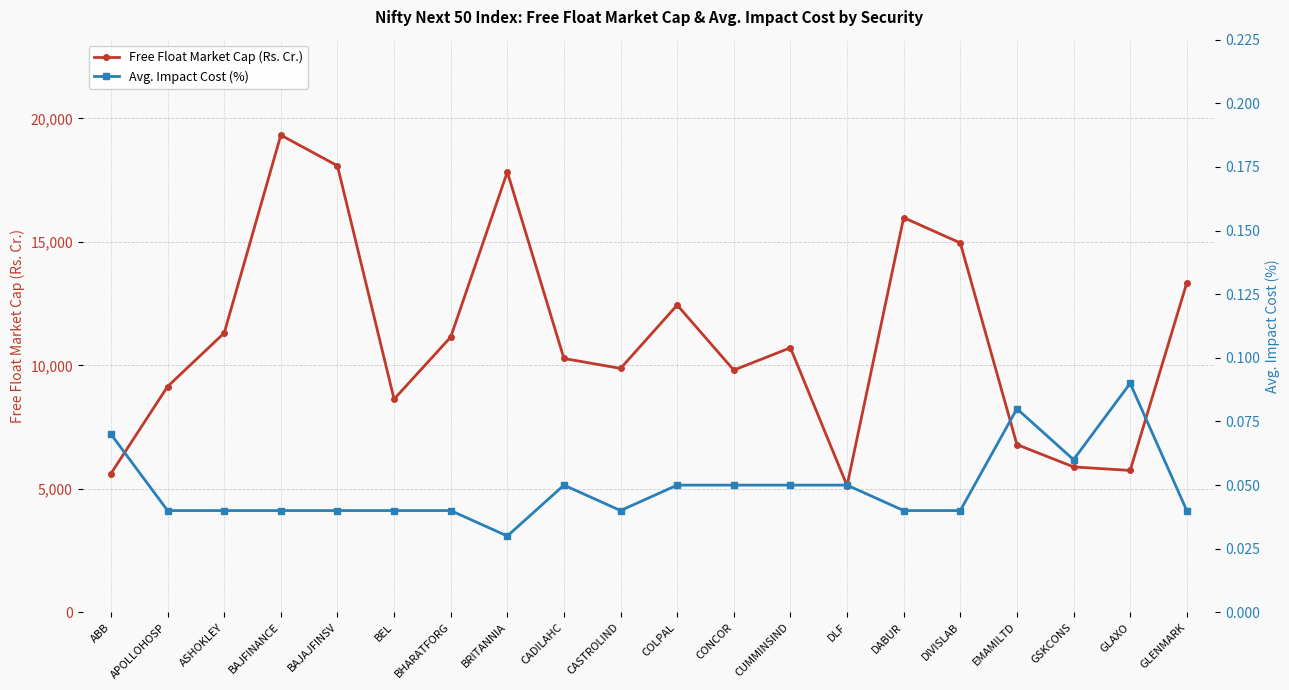

What is the greatest value displayed?

19325.1